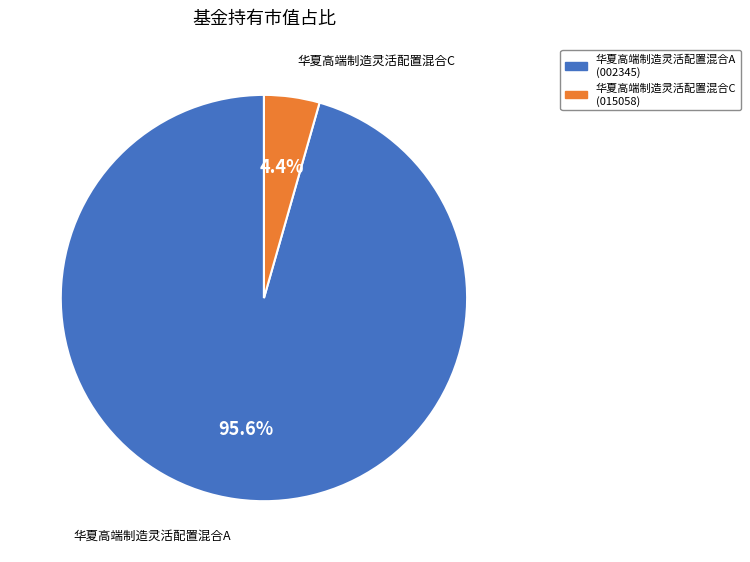

To the nearest percent, what is the average slice percentage?

50%